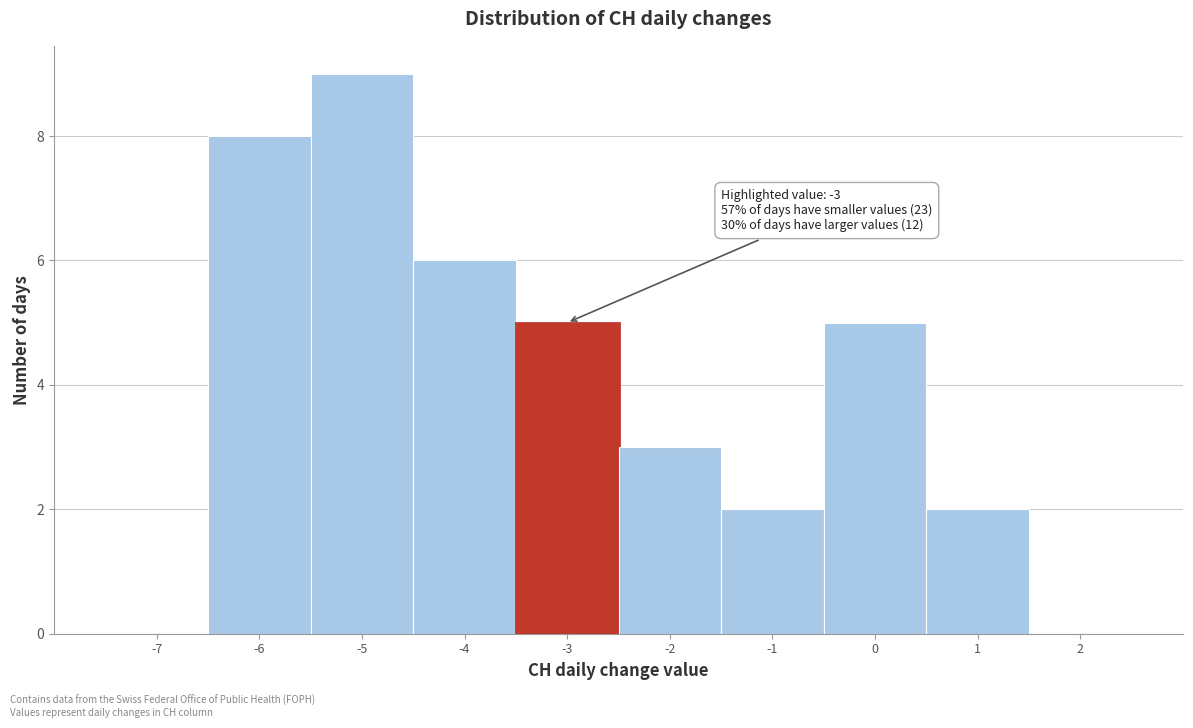

Which range on the x-axis has the tallest bar?

-5.5 to -4.5